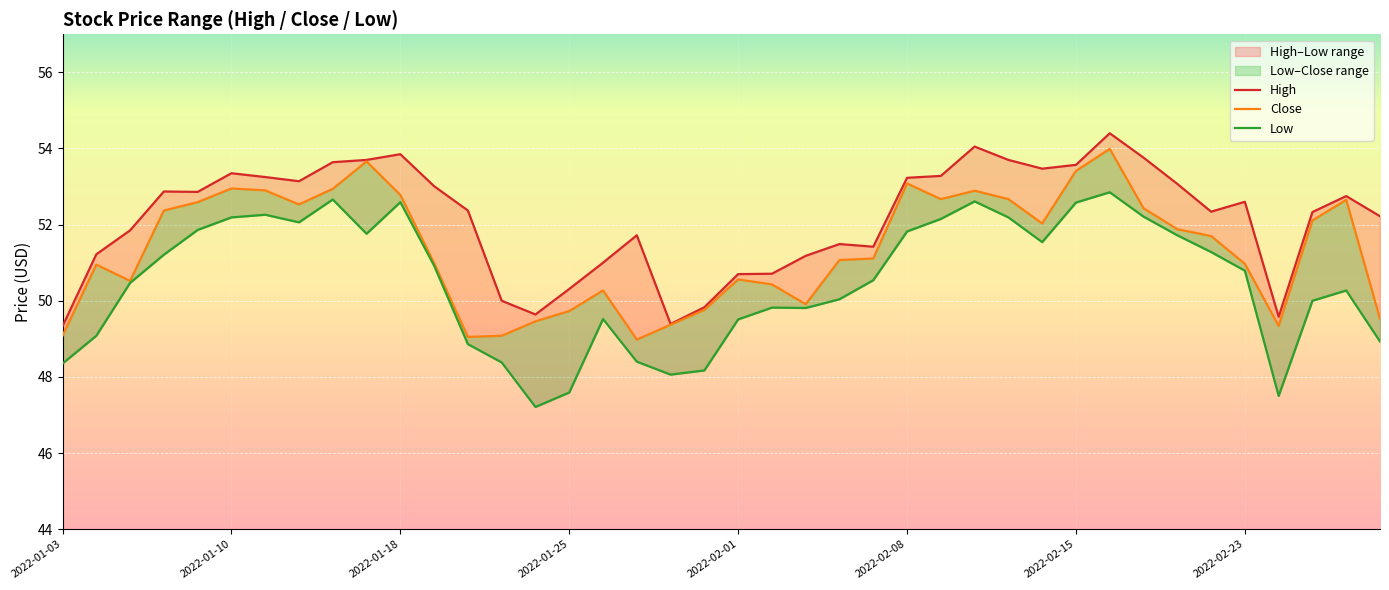

What position from the left is 2022-01-05?

3